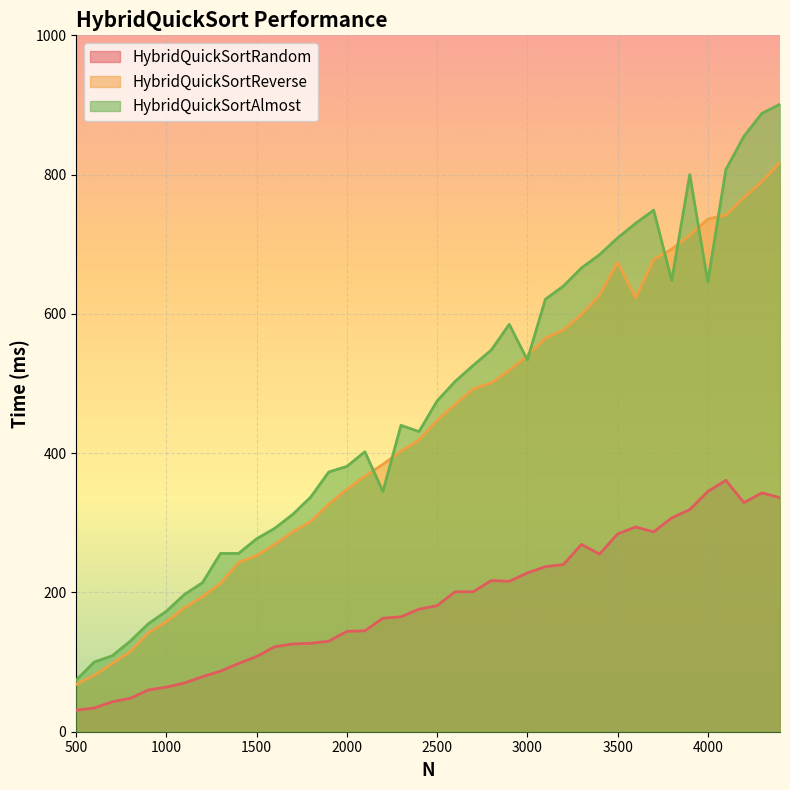

Which series has the largest range (max minus min)?

HybridQuickSortAlmost